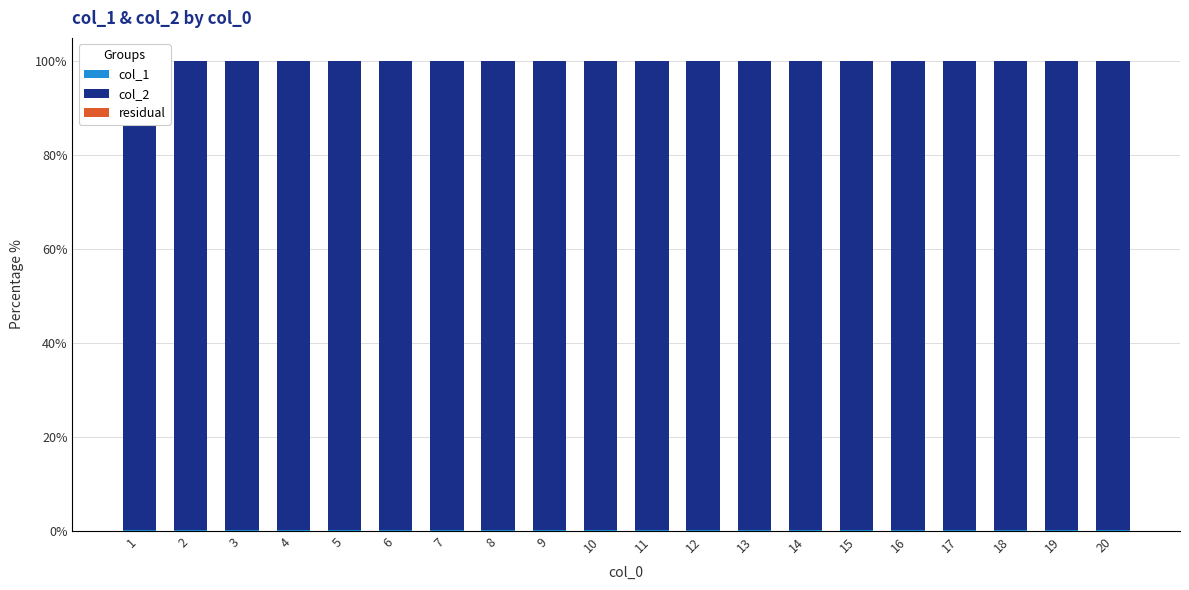

Reading left to right, what are all the values shown in this chart?

col_1: 1=0.1	2=0.1	3=0.1	4=0.1	5=0.1	6=0.1	7=0.1	8=0.1	9=0.1	10=0.1	11=0.1	12=0.1	13=0.1	14=0.1	15=0.1	16=0.1	17=0.1	18=0.1	19=0.1	20=0.1
col_2: 1=99.9	2=99.9	3=99.9	4=99.9	5=99.9	6=99.9	7=99.9	8=99.9	9=99.9	10=99.9	11=99.9	12=99.9	13=99.9	14=99.9	15=99.9	16=99.9	17=99.9	18=99.9	19=99.9	20=99.9
residual: 1=0.0	2=0.0	3=0.0	4=0.0	5=0.0	6=0.0	7=0.0	8=0.0	9=0.0	10=0.0	11=0.0	12=0.0	13=0.0	14=0.0	15=0.0	16=0.0	17=0.0	18=0.0	19=0.0	20=0.0